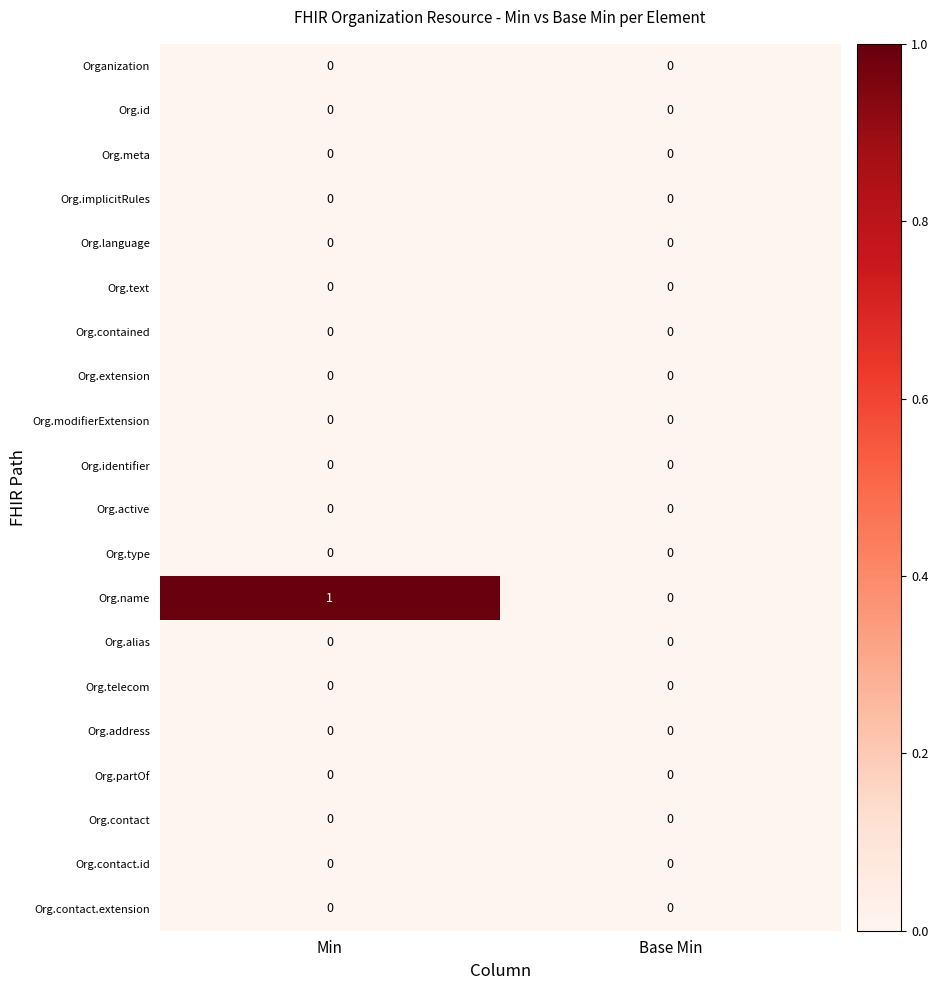

Which series changed the most between Min and Base Min?

Org.name